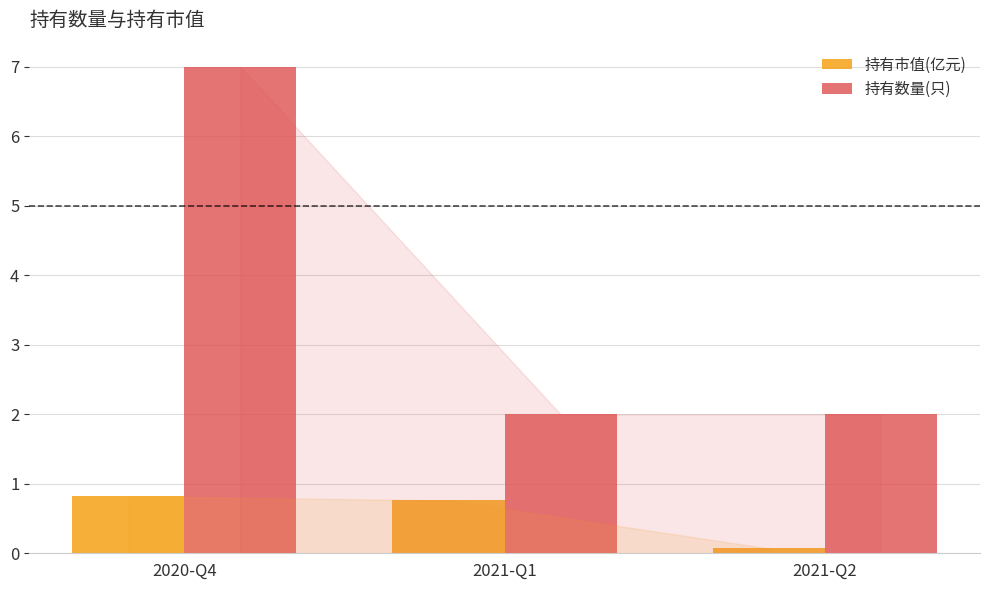

What is the difference between the 持有市值(亿元) values at 2021-Q1 and 2020-Q4?

0.1